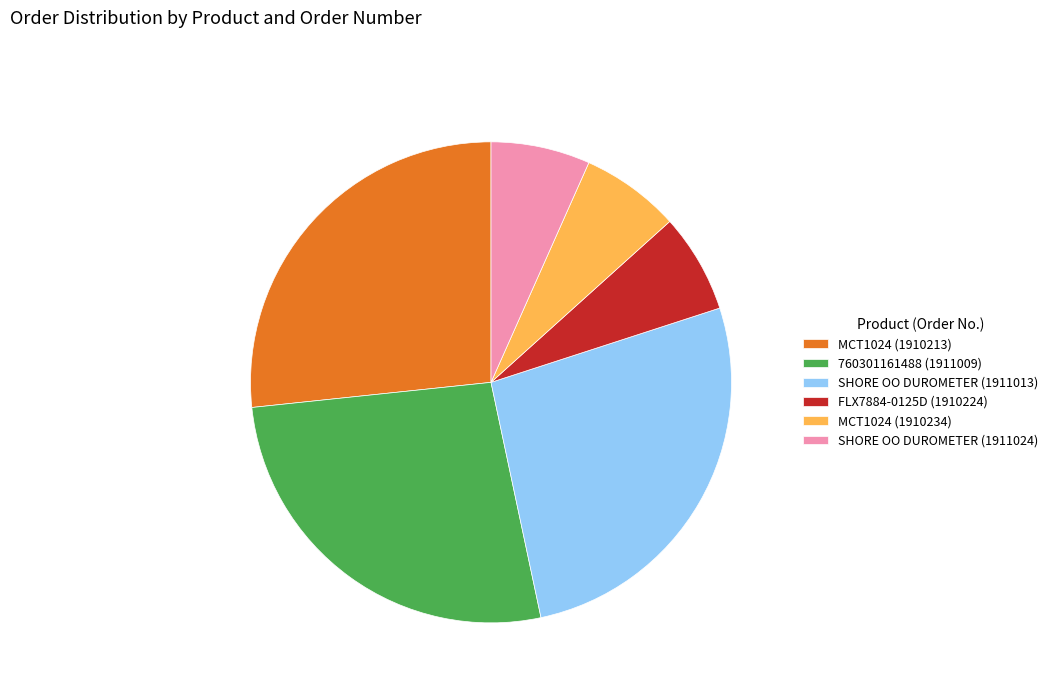

Is the sum of MCT1024 (1910213) and FLX7884-0125D (1910224) greater than half?

No